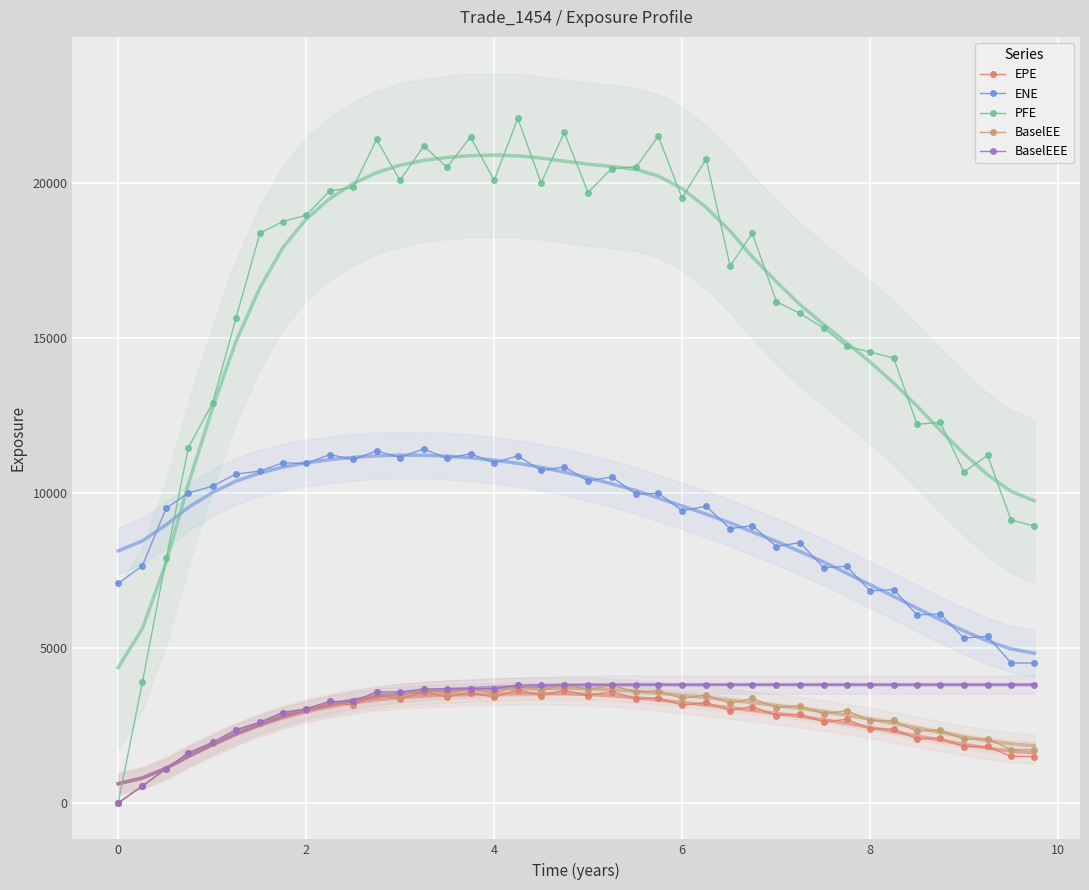

What is the highest value of the PFE series?

22090.1